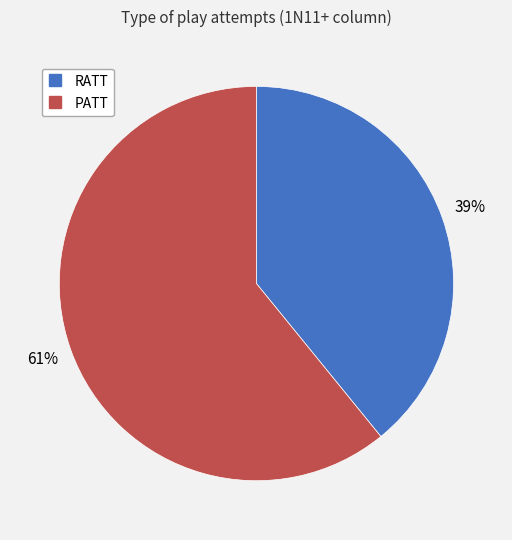

To the nearest percent, what is the average slice percentage?

50%